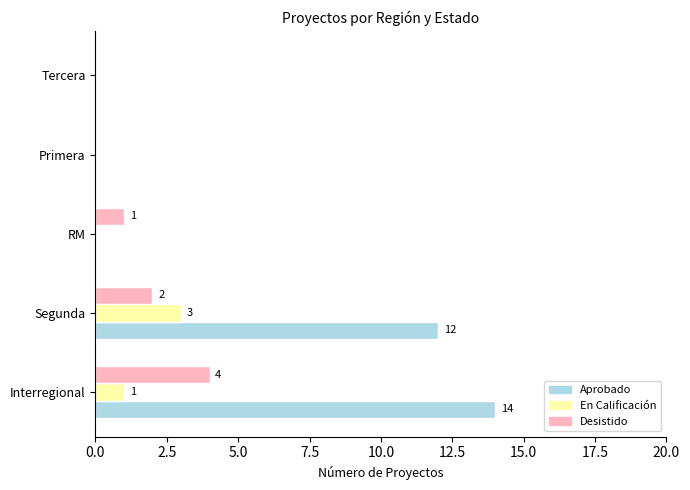

The En Calificación series shows 1 at Interregional. True or false?

True